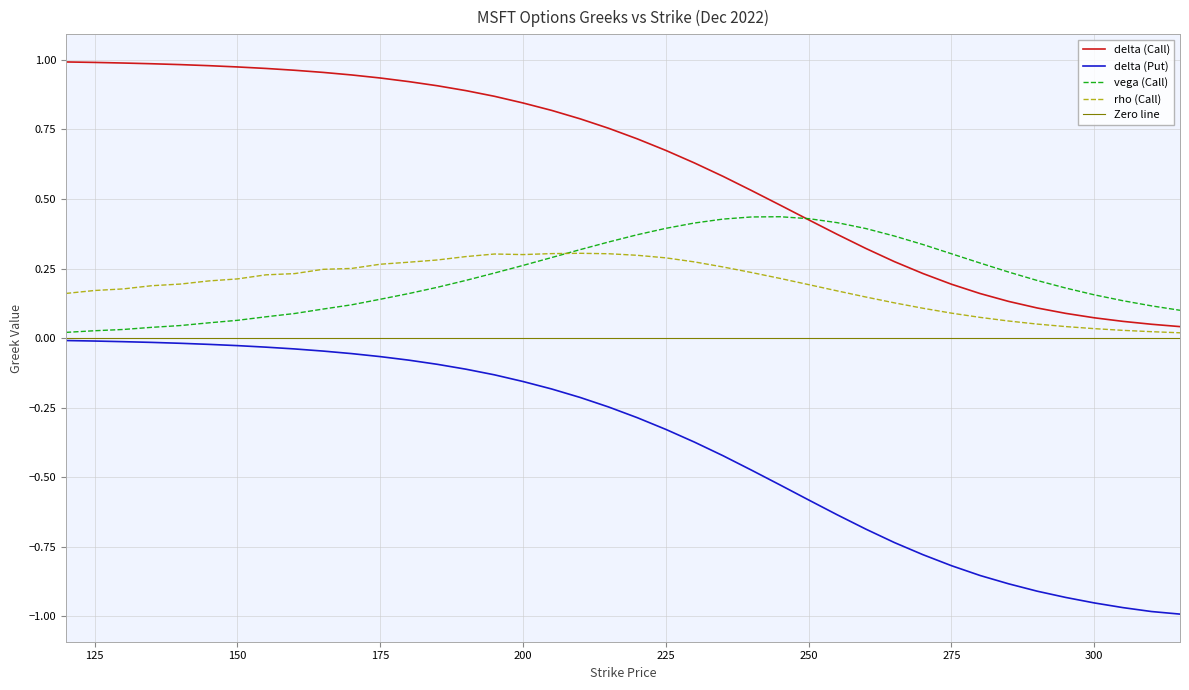

Reading left to right, extract all data points from this chart.

delta (Call): 1.0	1.0	1.0	1.0	1.0	1.0	1.0	1.0	1.0	1.0	0.9	0.9	0.9	0.9	0.9	0.9	0.8	0.8	0.8	0.8	0.7	0.7	0.6	0.6	0.5	0.5	0.4	0.4	0.3	0.3	0.2	0.2	0.2	0.1	0.1	0.1	0.1	0.1	0.1	0.0
delta (Put): -0.0	-0.0	-0.0	-0.0	-0.0	-0.0	-0.0	-0.0	-0.0	-0.0	-0.1	-0.1	-0.1	-0.1	-0.1	-0.1	-0.2	-0.2	-0.2	-0.2	-0.3	-0.3	-0.4	-0.4	-0.5	-0.5	-0.6	-0.6	-0.7	-0.7	-0.8	-0.8	-0.9	-0.9	-0.9	-0.9	-1.0	-1.0	-1.0	-1.0
vega (Call): 0.0	0.0	0.0	0.0	0.0	0.1	0.1	0.1	0.1	0.1	0.1	0.1	0.2	0.2	0.2	0.2	0.3	0.3	0.3	0.3	0.4	0.4	0.4	0.4	0.4	0.4	0.4	0.4	0.4	0.4	0.3	0.3	0.3	0.2	0.2	0.2	0.2	0.1	0.1	0.1
rho (Call): 0.2	0.2	0.2	0.2	0.2	0.2	0.2	0.2	0.2	0.2	0.3	0.3	0.3	0.3	0.3	0.3	0.3	0.3	0.3	0.3	0.3	0.3	0.3	0.3	0.2	0.2	0.2	0.2	0.1	0.1	0.1	0.1	0.1	0.1	0.1	0.0	0.0	0.0	0.0	0.0